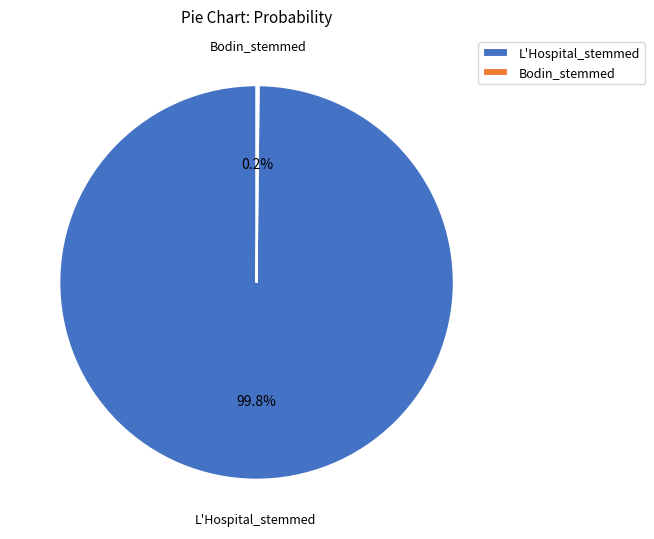

What is the largest slice in the pie chart?

L'Hospital_stemmed